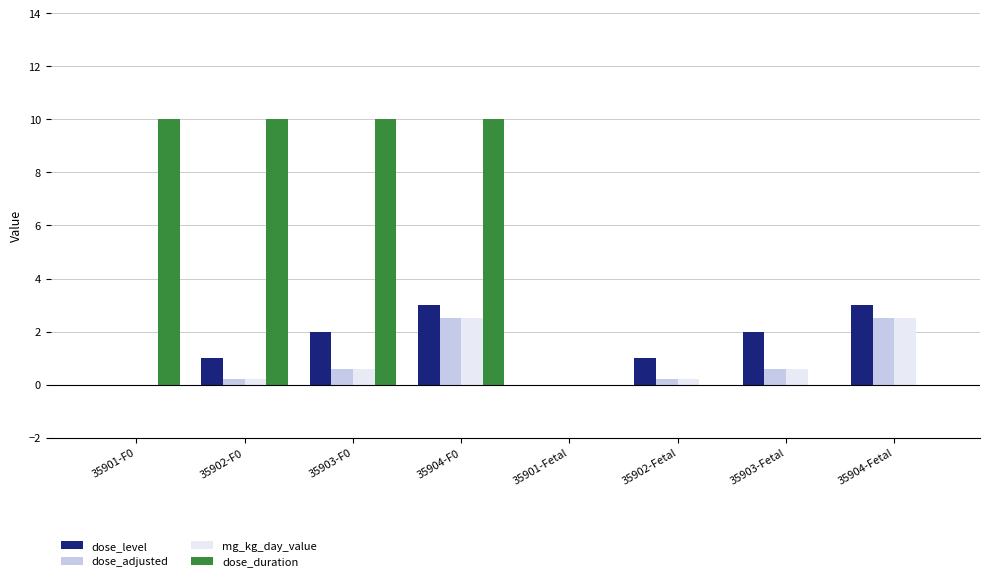

Read the dose_level value at 35902-Fetal.

1.0